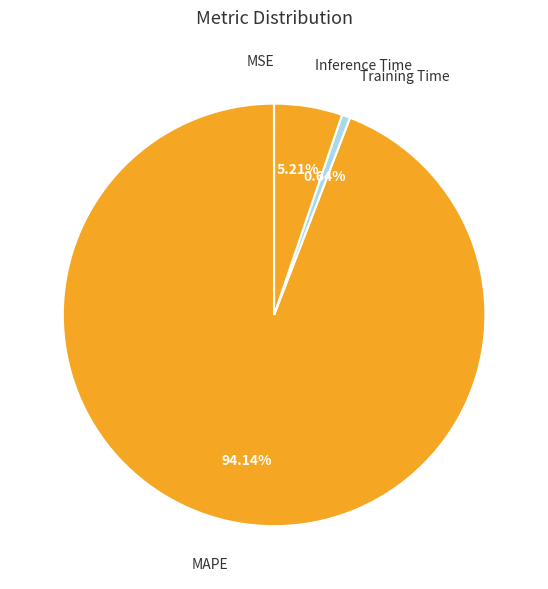

What is the largest slice in the pie chart?

MAPE